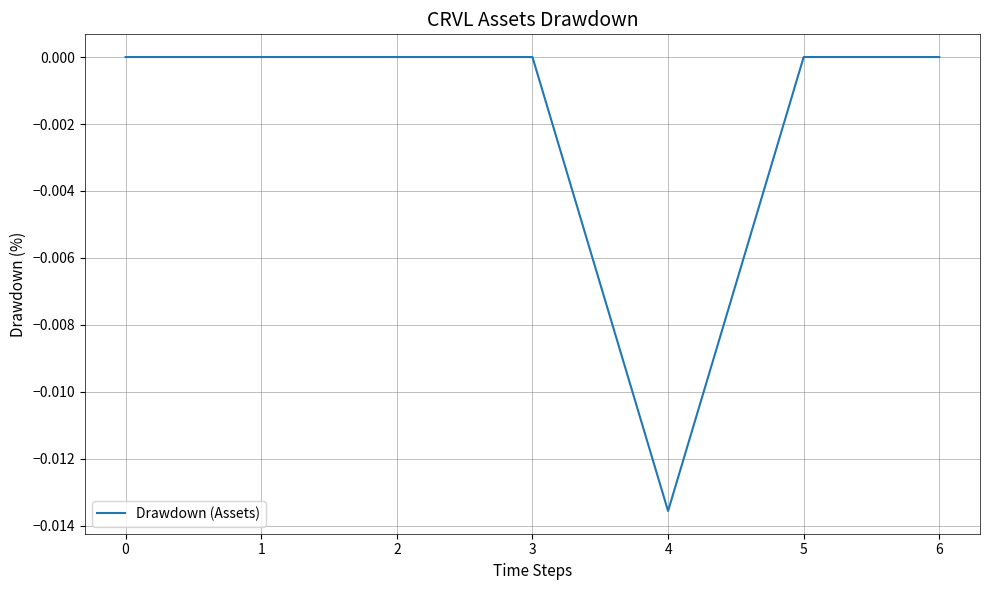

Is it true that the value at 0 is 0.0?

True